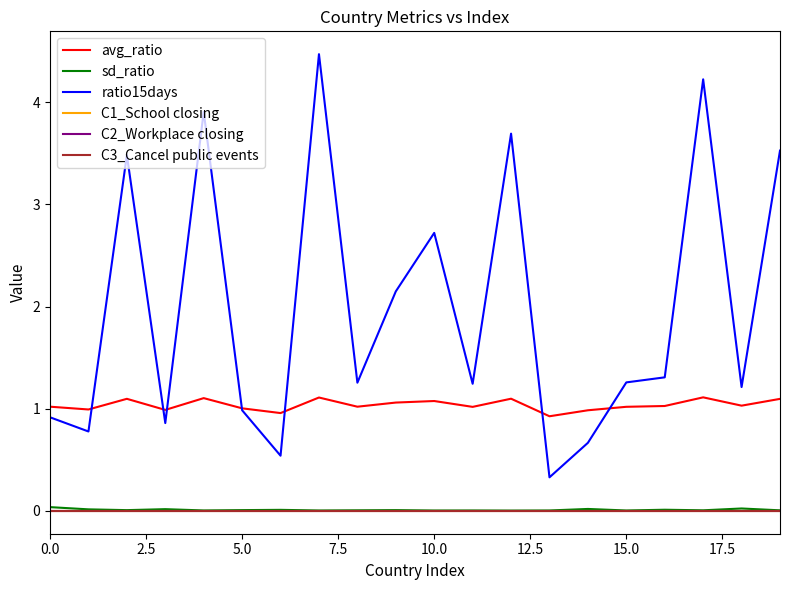

True or false: C2_Workplace closing and C3_Cancel public events intersect in this chart.

False